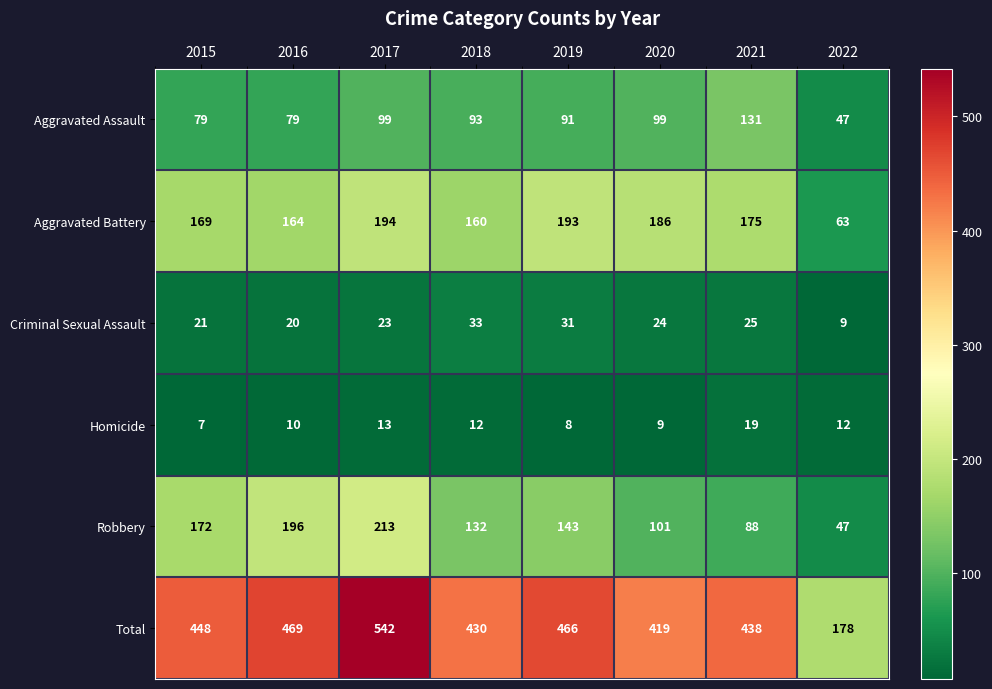

How many categories are shown in the chart?

8